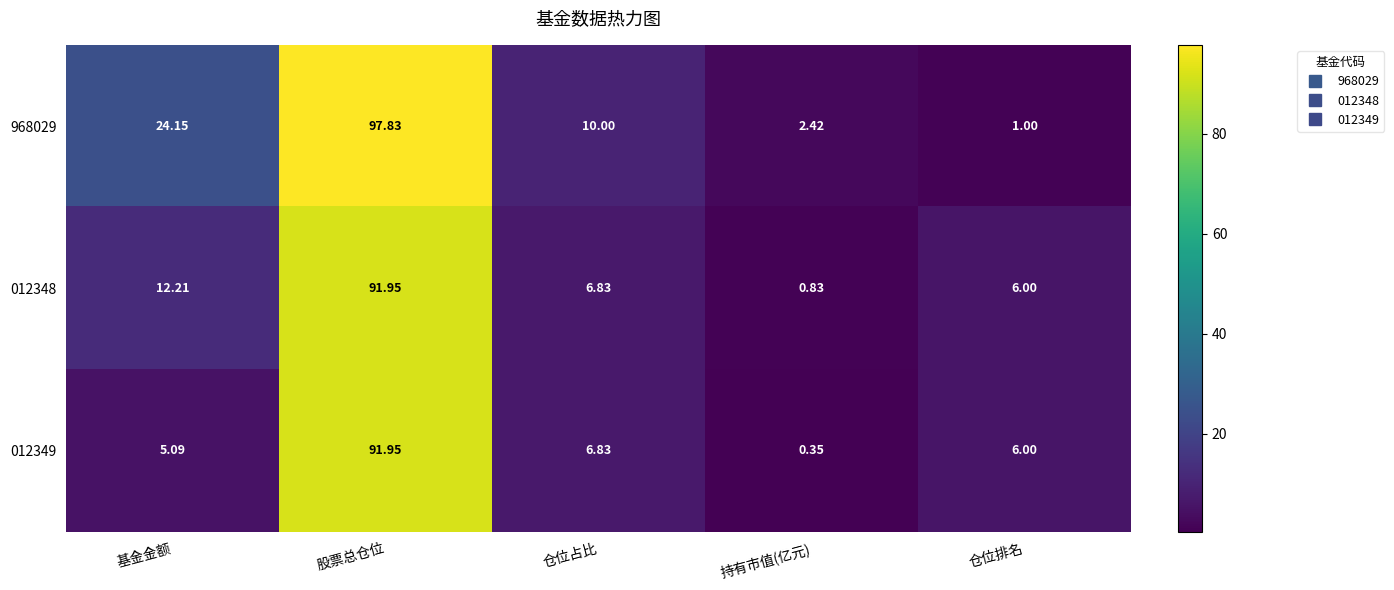

Which label corresponds to the largest value in the chart?

股票总仓位